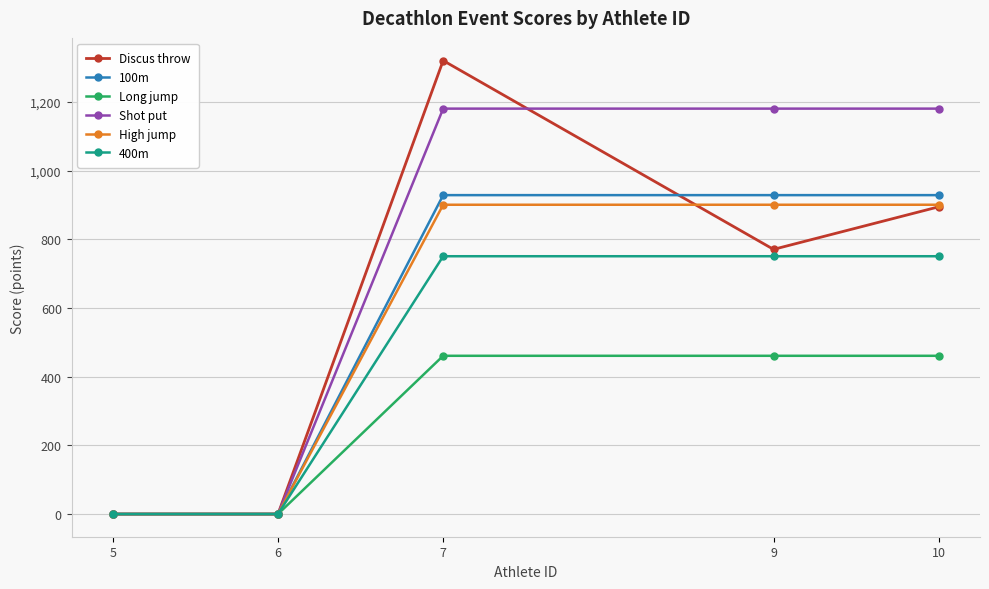

The value of Long jump at 6 is 0. True or false?

True